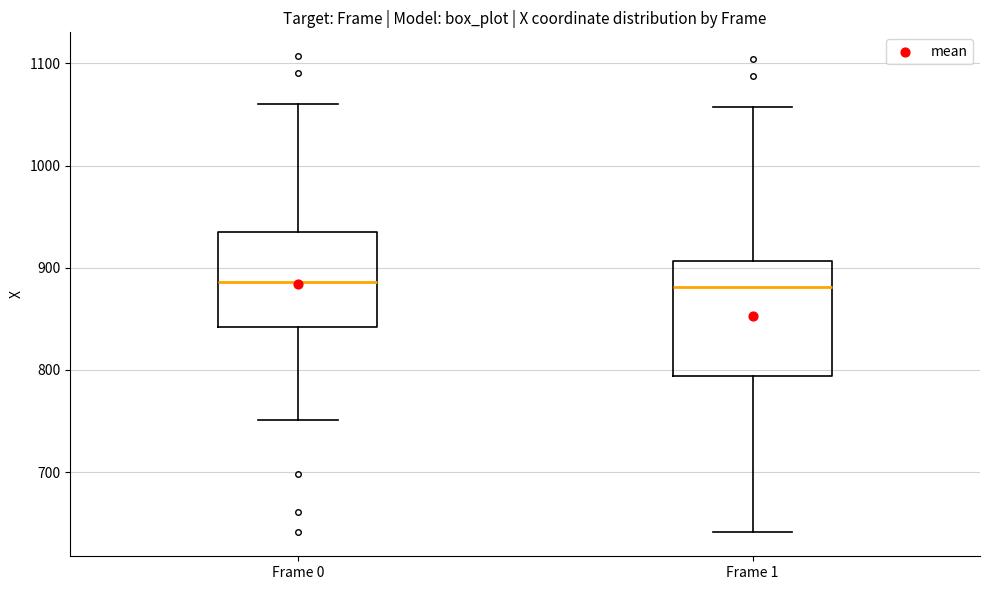

Where does the median line of the box for Frame 0 sit on the y-axis? The values are not printed on the chart, so give them approximately, as read against the axis.

890